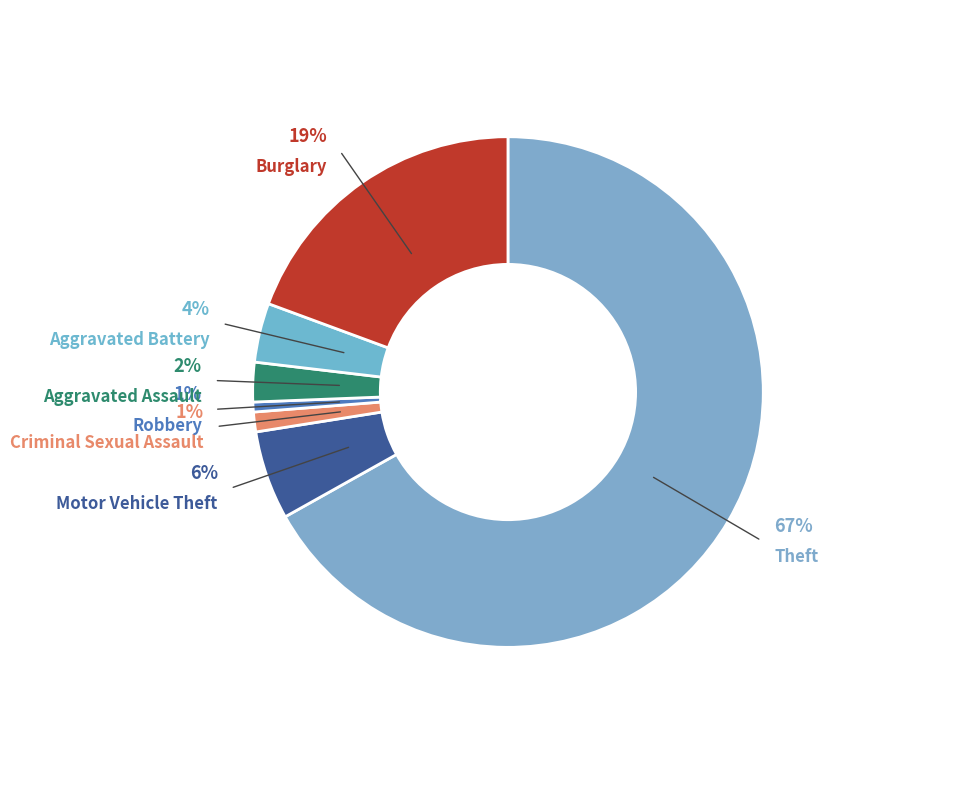

What percentage is the Theft slice, to the nearest percent?

67%